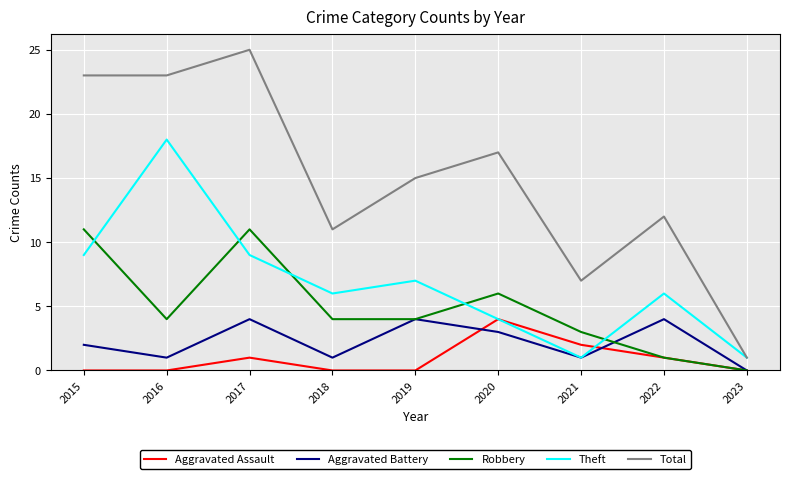

At which label does Aggravated Assault reach its peak?

2020